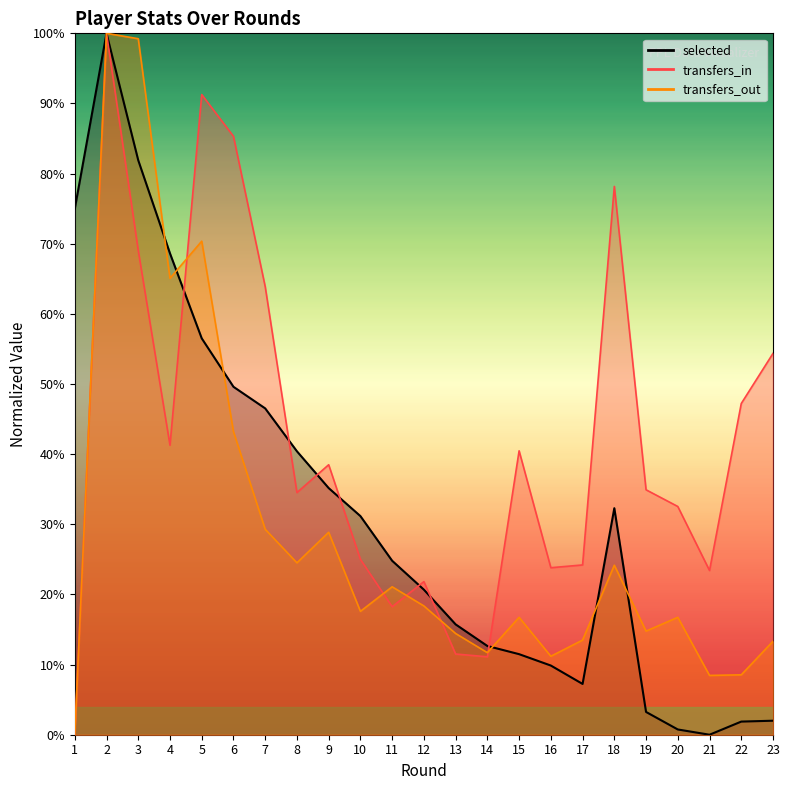

Between which two adjacent categories do transfers_out and transfers_in first intersect?

4 and 5